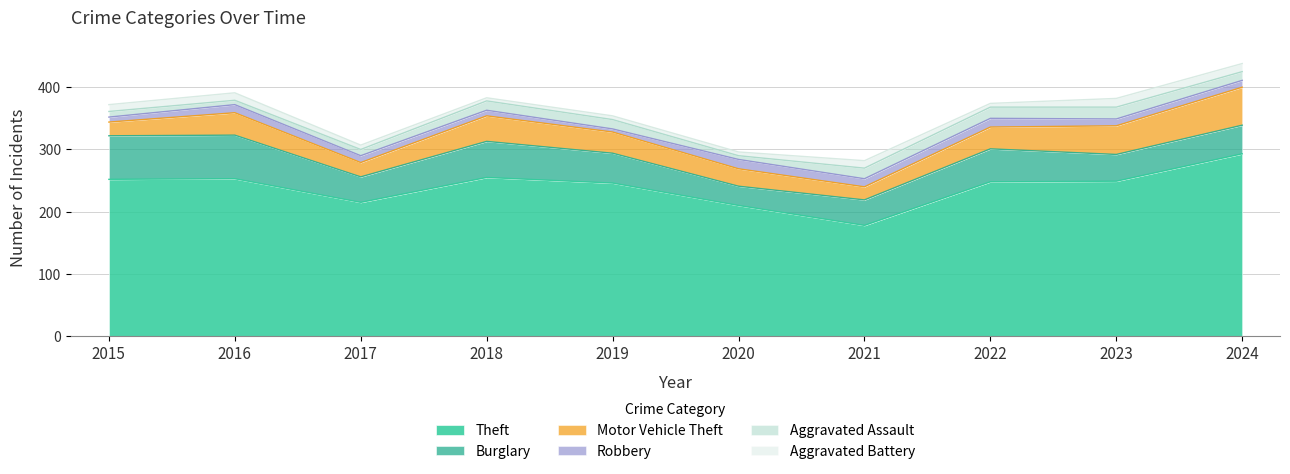

Which category has the highest value across all series?

2024